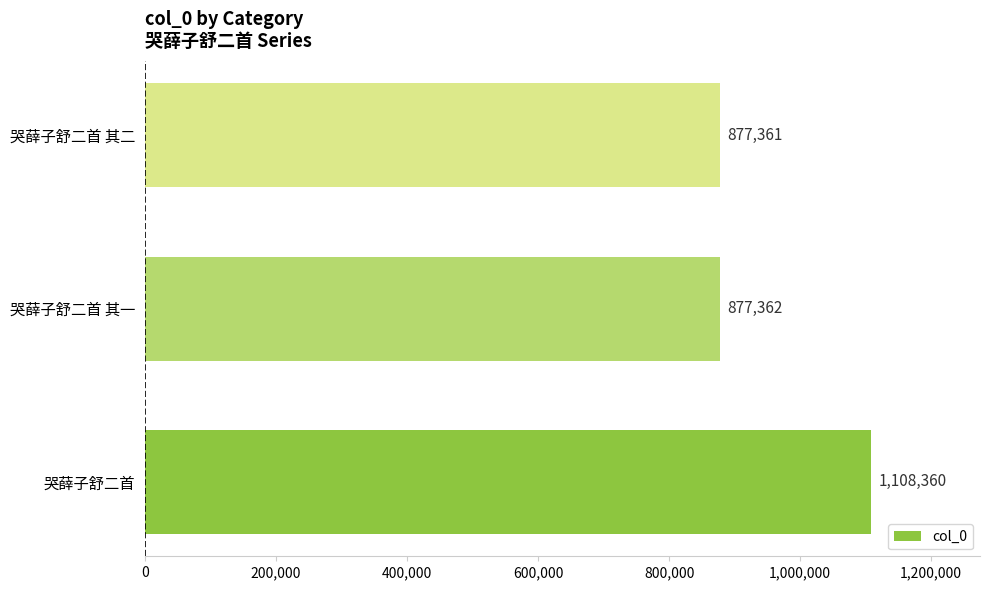

True or false: the data shows 1419166 at 哭薛子舒二首 其二.

False